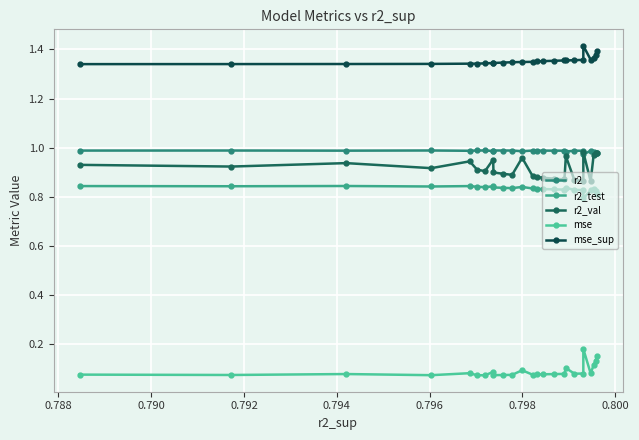

Which series changed the most between 0.788 and 0.796?

r2_val